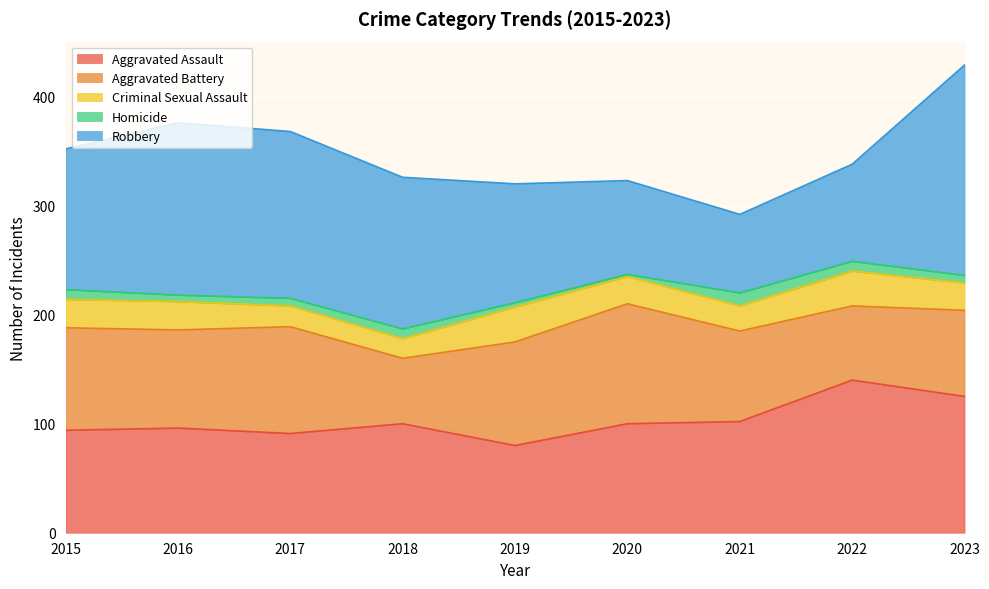

Which series has the widest spread of values?

Robbery